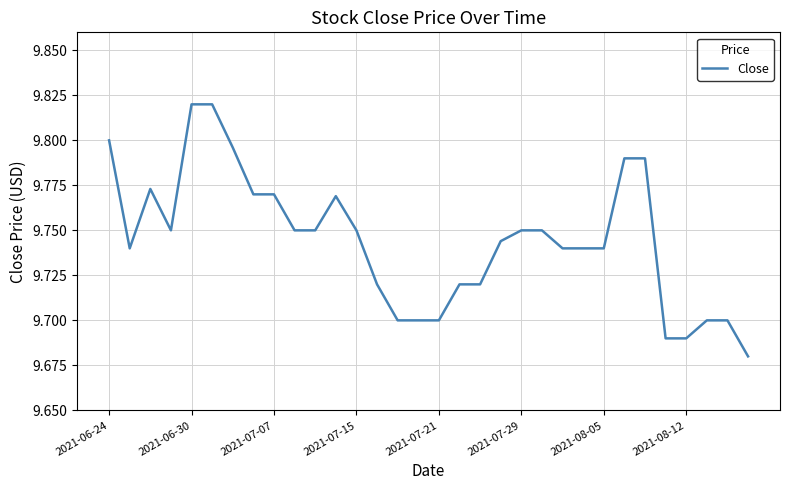

What is the value of the 3rd point from the left?

9.8